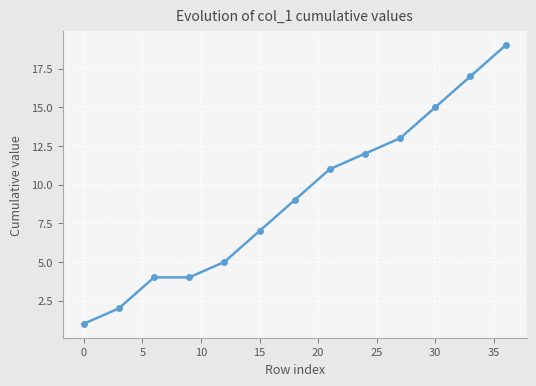

What is the sum of all values?

119